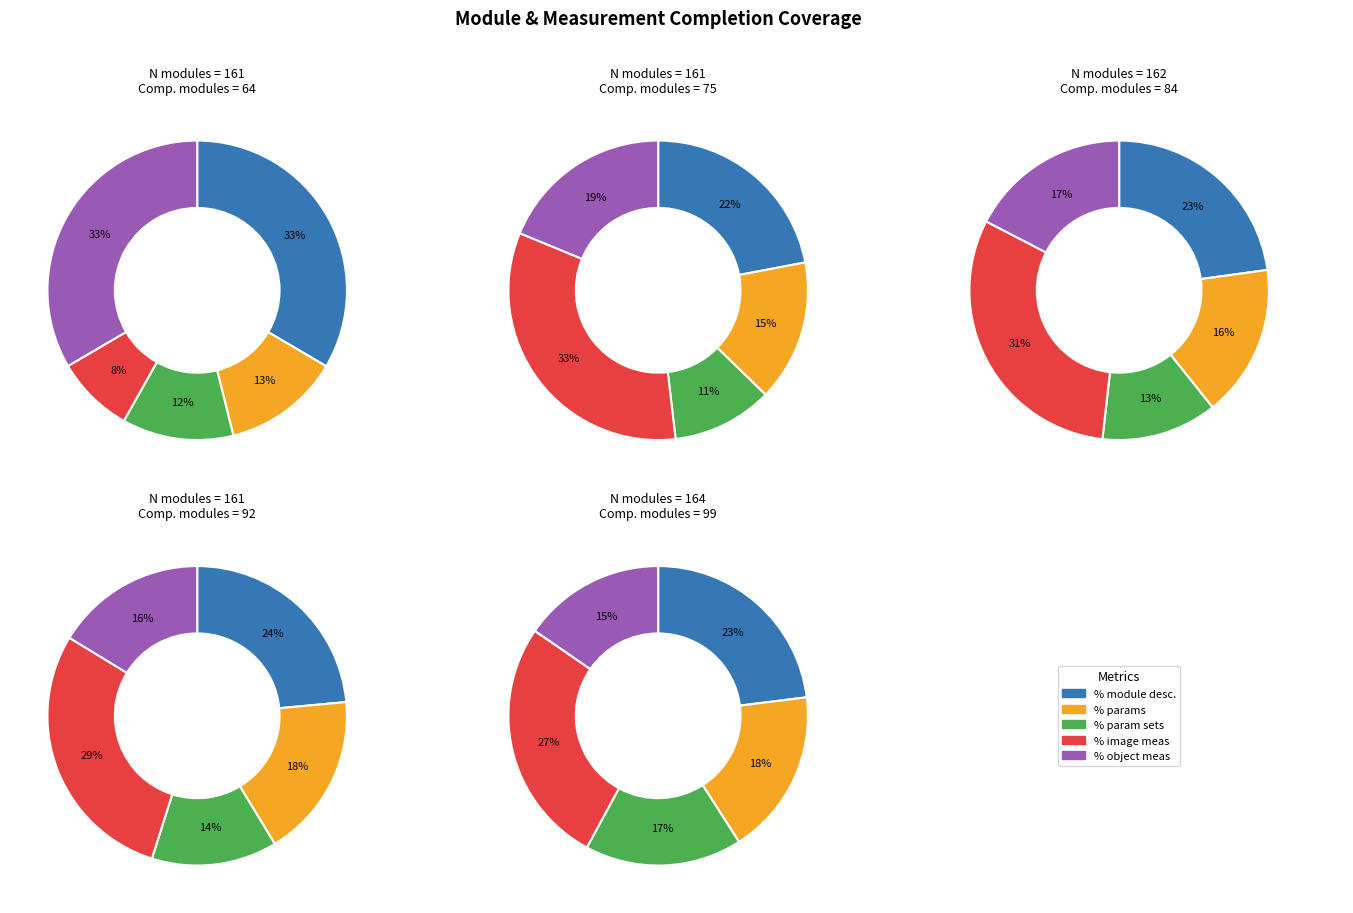

Is 12 the majority of the pie?

No